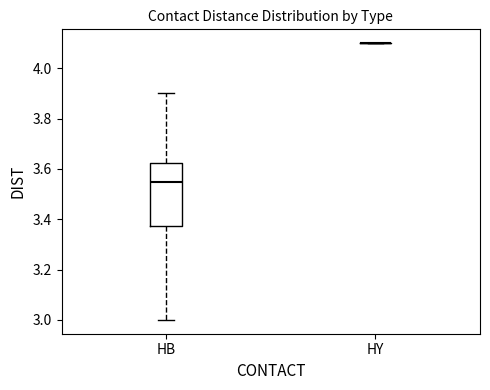

Which box is the tallest, from its lower edge to its upper edge?

HB